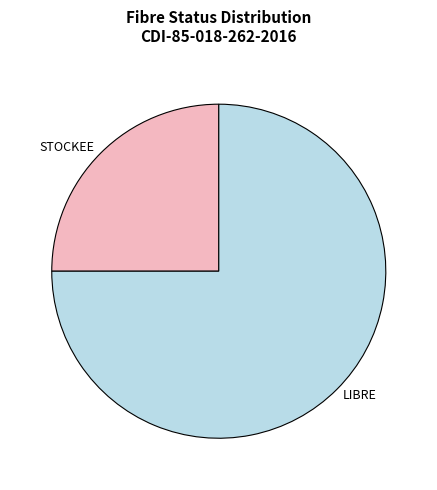

What is the largest slice in the pie chart?

LIBRE